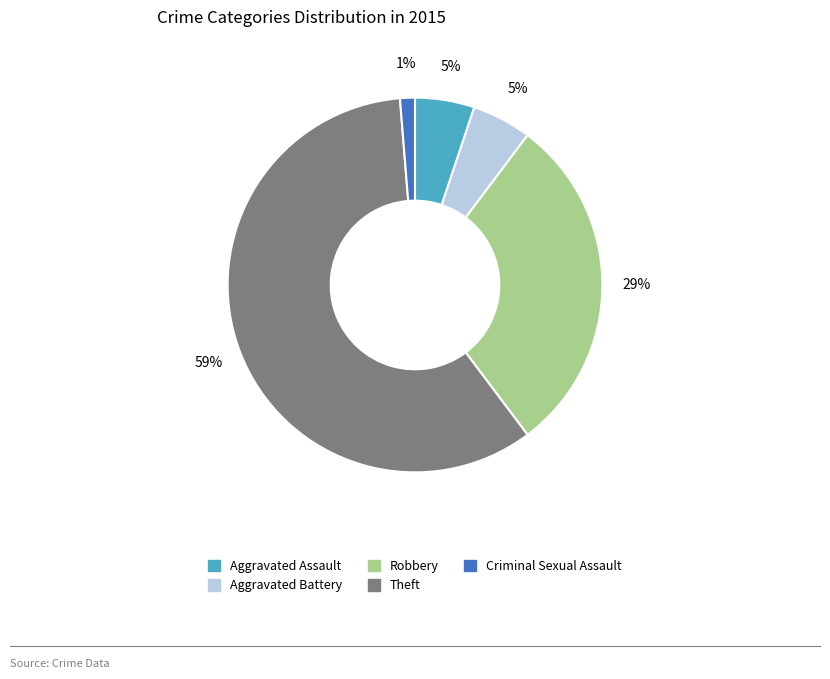

Which slice is the largest?

Theft